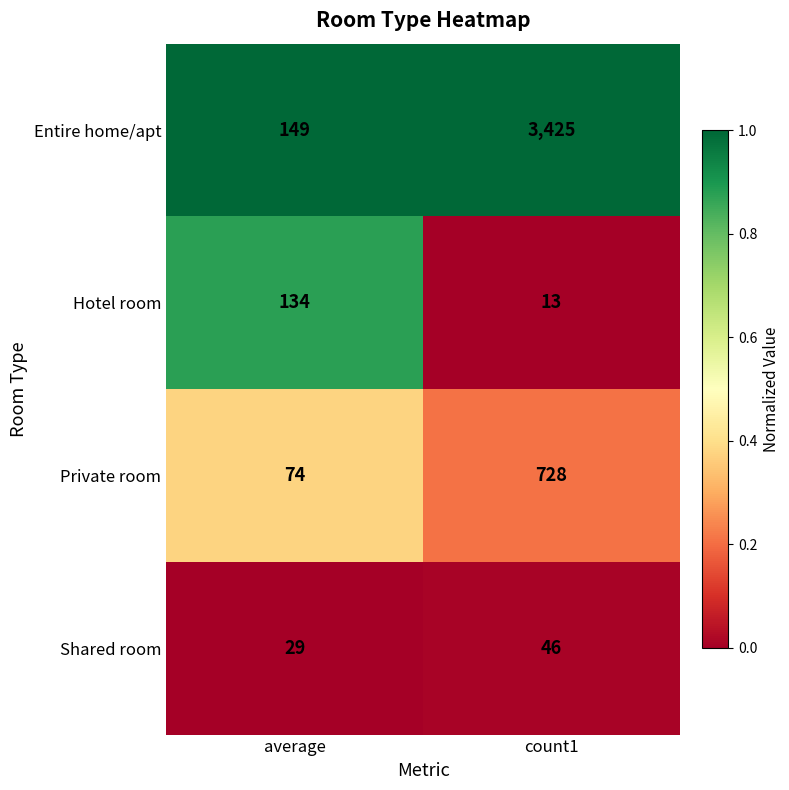

Which series changed the most between average and count1?

Entire home/apt